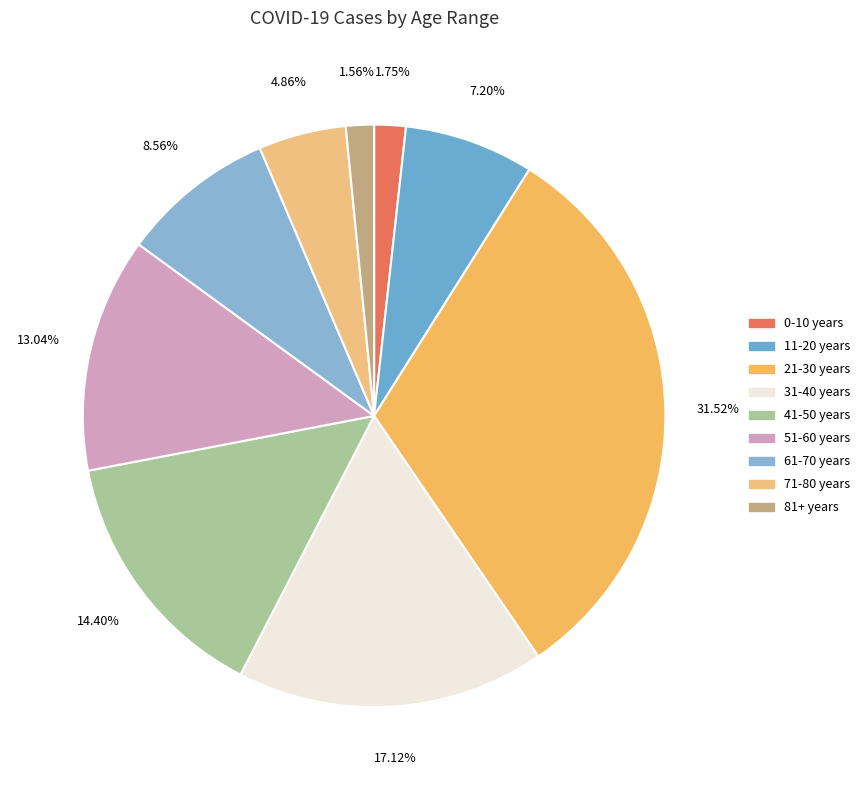

Rank the categories by value from highest to lowest.

21-30 years, 31-40 years, 41-50 years, 51-60 years, 61-70 years, 11-20 years, 71-80 years, 0-10 years, 81+ years